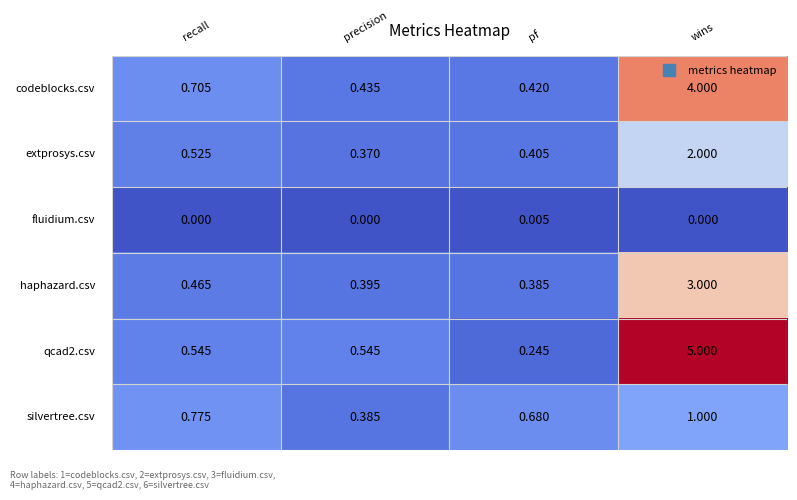

How many series are shown in this chart?

6